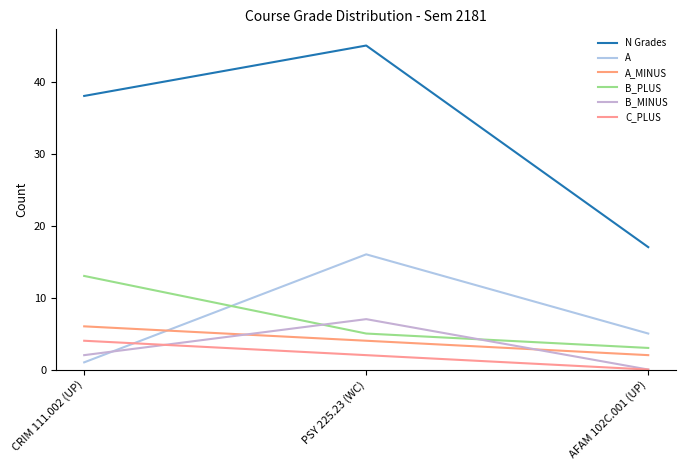

List the labels in order of A value, smallest first.

CRIM 111.002 (UP), AFAM 102C.001 (UP), PSY 225.23 (WC)